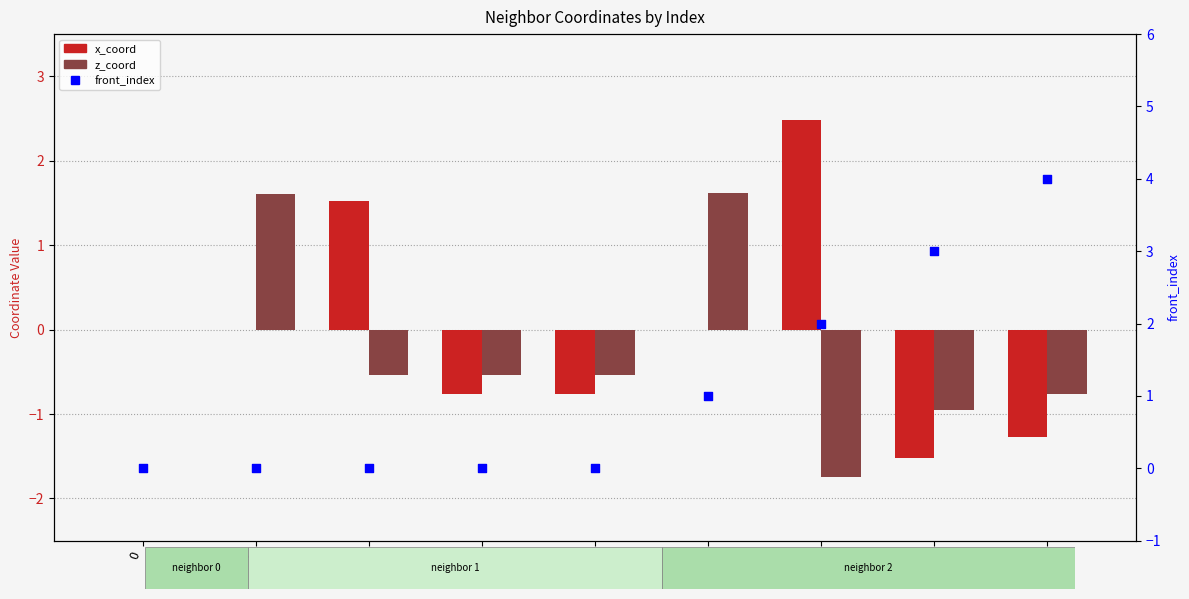

Which series has the largest total across all categories?

front_index